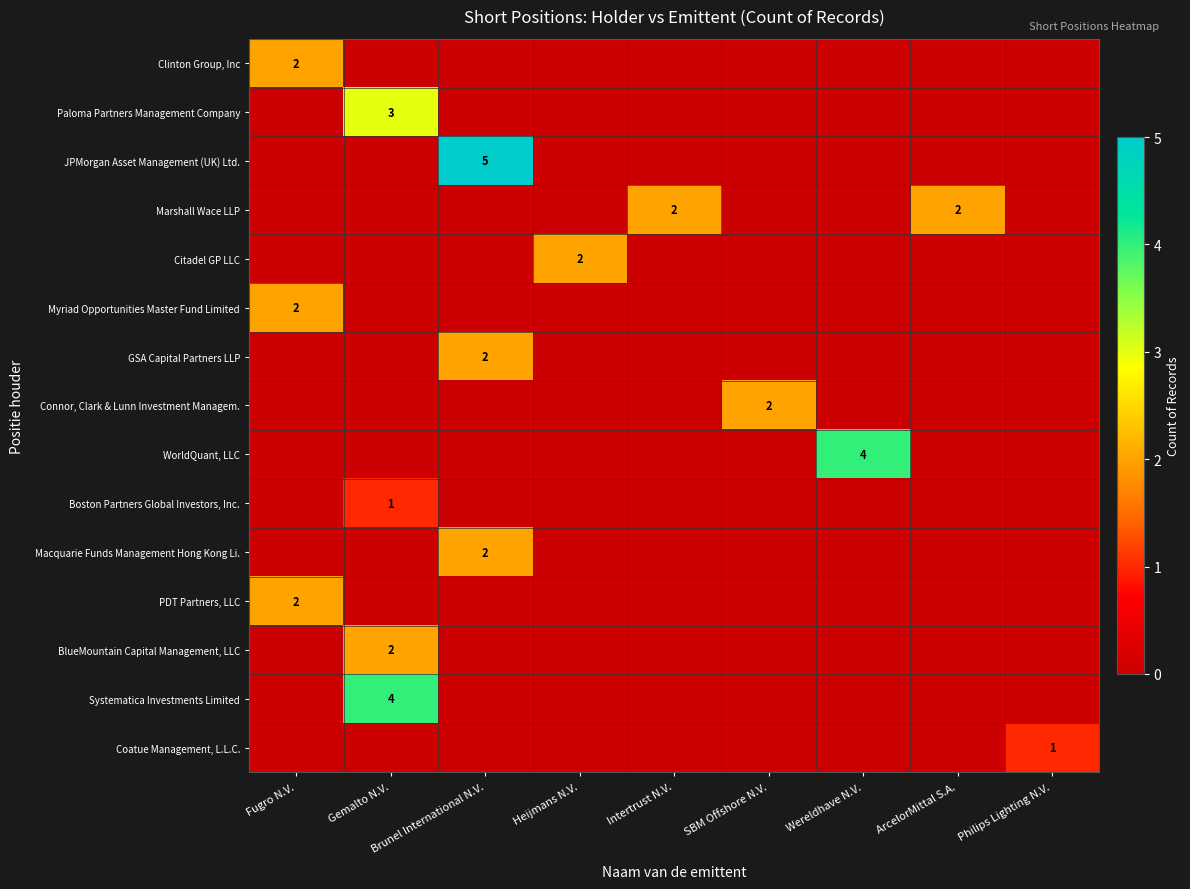

True or false: GSA Capital Partners LLP has a value of 2 at Brunel International N.V..

True